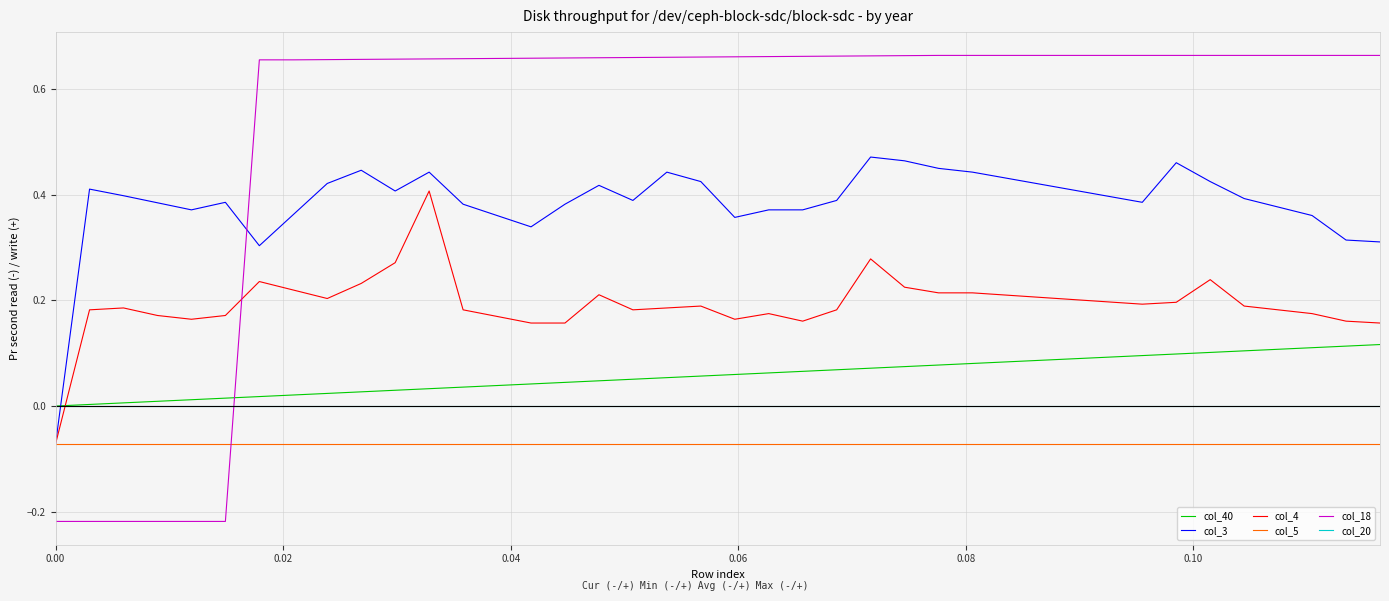

Which series ends up on top after the final intersection of col_3 and col_20?

col_3